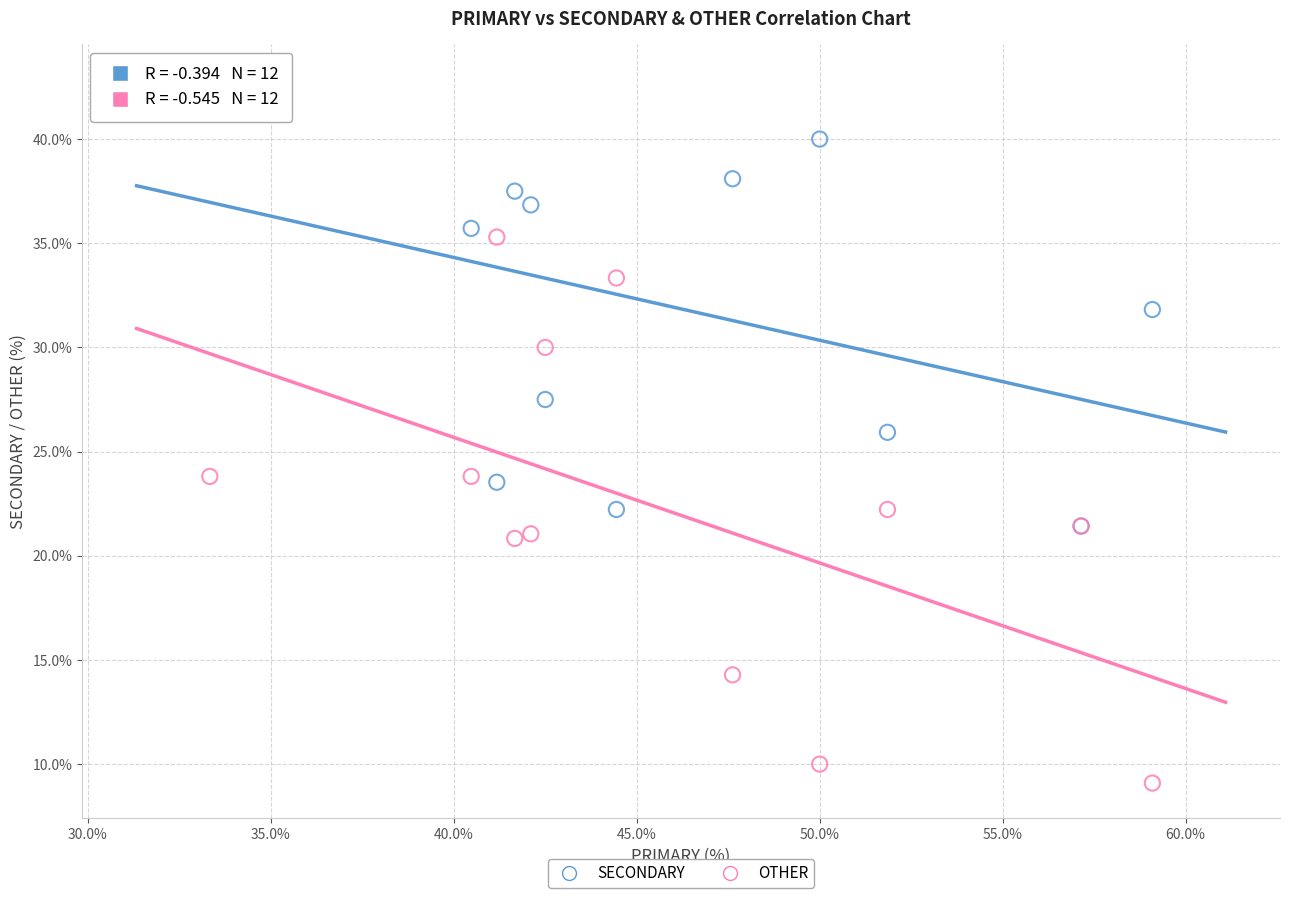

What are all the series names shown in the legend?

SECONDARY, OTHER